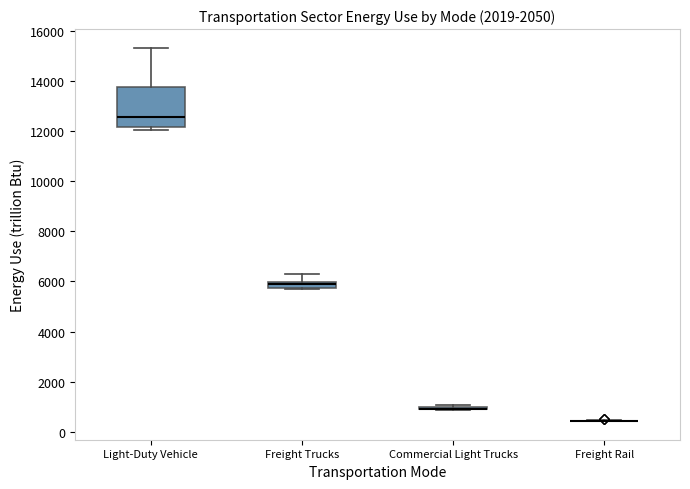

Where is the lower edge of the box for Light-Duty Vehicle on the y-axis? The values are not printed on the chart, so give them approximately, as read against the axis.

12200